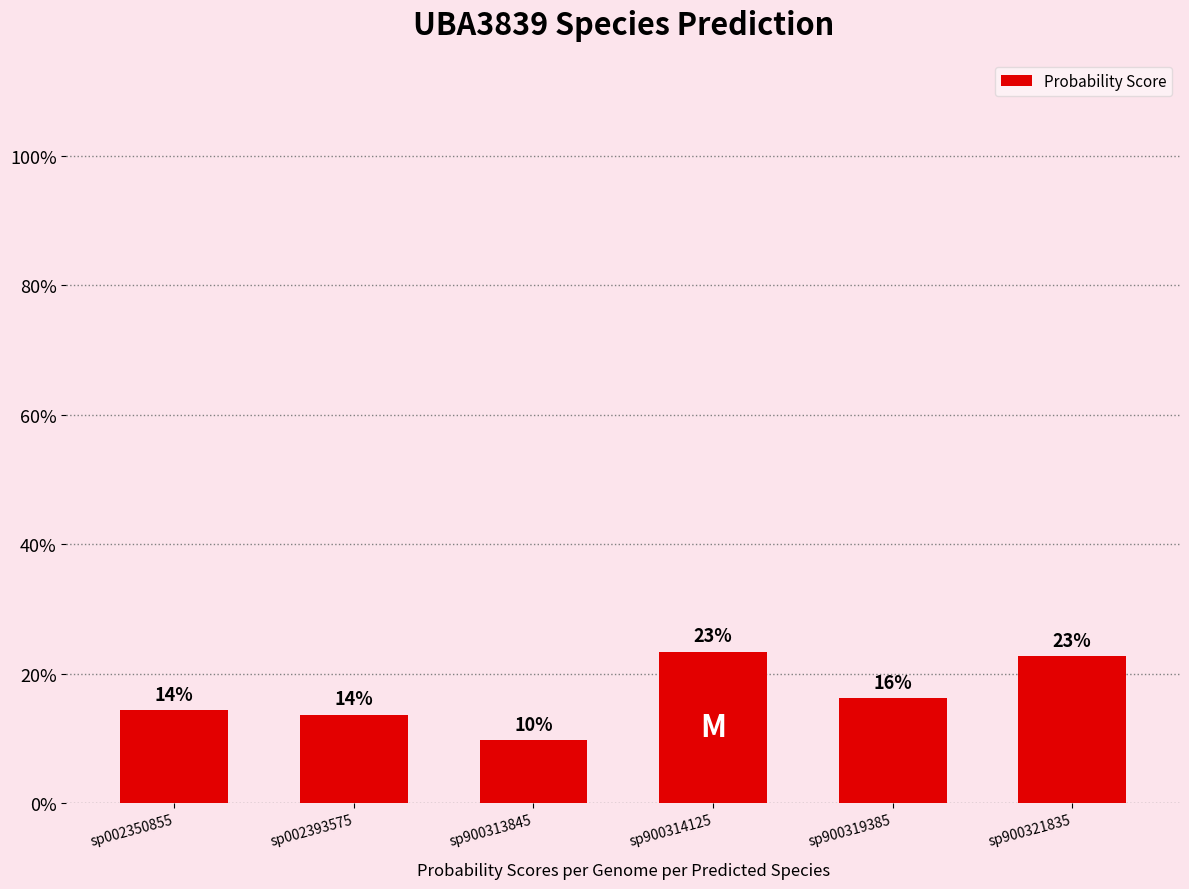

What is the minimum value shown in the chart?

0.1